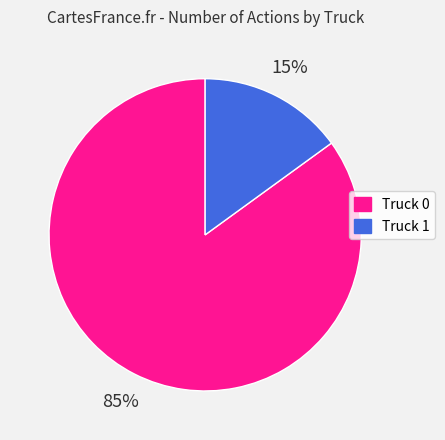

To the nearest percent, what is the combined percentage of Truck 1 and Truck 0?

100%